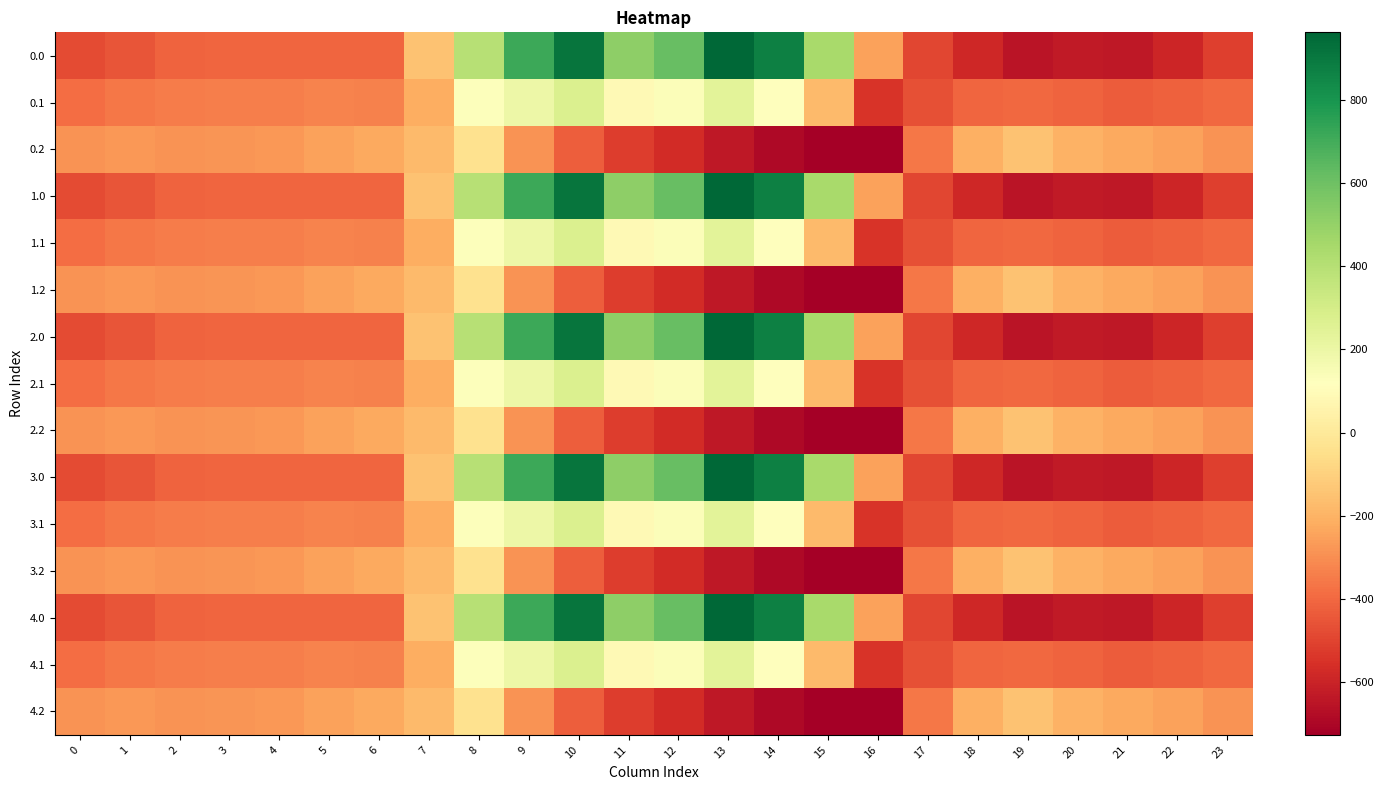

Reading left to right, what are all the values shown in this chart?

0.0: 0=-482.0	1=-449.5	2=-410.3	3=-404.4	4=-404.9	5=-403.8	6=-408.0	7=-150.1	8=395.3	9=716.9	10=916.2	11=516.0	12=619.4	13=962.7	14=870.3	15=443.0	16=-250.9	17=-494.8	18=-586.7	19=-649.2	20=-629.9	21=-638.4	22=-592.3	23=-511.3
0.1: 0=-384.6	1=-361.1	2=-347.9	3=-342.7	4=-339.6	5=-325.7	6=-332.2	7=-217.1	8=125.2	9=191.1	10=274.1	11=87.0	12=134.6	13=241.5	14=113.7	15=-173.1	16=-547.3	17=-466.6	18=-405.4	19=-400.2	20=-414.5	21=-432.4	22=-419.9	23=-399.4
0.2: 0=-287.1	1=-272.7	2=-285.5	3=-281.0	4=-274.4	5=-245.0	6=-228.8	7=-176.6	8=-35.3	9=-288.5	10=-423.5	11=-520.6	12=-571.2	13=-640.4	14=-687.4	15=-725.8	16=-726.6	17=-362.4	18=-210.0	19=-151.0	20=-199.2	21=-226.4	22=-247.4	23=-287.5
1.0: 0=-482.0	1=-449.5	2=-410.3	3=-404.4	4=-404.9	5=-403.8	6=-408.0	7=-150.1	8=395.3	9=716.9	10=916.2	11=516.0	12=619.4	13=962.7	14=870.3	15=443.0	16=-250.9	17=-494.8	18=-586.7	19=-649.2	20=-629.9	21=-638.4	22=-592.3	23=-511.3
1.1: 0=-384.6	1=-361.1	2=-347.9	3=-342.7	4=-339.6	5=-325.7	6=-332.2	7=-217.1	8=125.2	9=191.1	10=274.1	11=87.0	12=134.6	13=241.5	14=113.7	15=-173.1	16=-547.3	17=-466.6	18=-405.4	19=-400.2	20=-414.5	21=-432.4	22=-419.9	23=-399.4
1.2: 0=-287.1	1=-272.7	2=-285.5	3=-281.0	4=-274.4	5=-245.0	6=-228.8	7=-176.6	8=-35.3	9=-288.5	10=-423.5	11=-520.6	12=-571.2	13=-640.4	14=-687.4	15=-725.8	16=-726.6	17=-362.4	18=-210.0	19=-151.0	20=-199.2	21=-226.4	22=-247.4	23=-287.5
2.0: 0=-482.0	1=-449.5	2=-410.3	3=-404.4	4=-404.9	5=-403.8	6=-408.0	7=-150.1	8=395.3	9=716.9	10=916.2	11=516.0	12=619.4	13=962.7	14=870.3	15=443.0	16=-250.9	17=-494.8	18=-586.7	19=-649.2	20=-629.9	21=-638.4	22=-592.3	23=-511.3
2.1: 0=-384.6	1=-361.1	2=-347.9	3=-342.7	4=-339.6	5=-325.7	6=-332.2	7=-217.1	8=125.2	9=191.1	10=274.1	11=87.0	12=134.6	13=241.5	14=113.7	15=-173.1	16=-547.3	17=-466.6	18=-405.4	19=-400.2	20=-414.5	21=-432.4	22=-419.9	23=-399.4
2.2: 0=-287.1	1=-272.7	2=-285.5	3=-281.0	4=-274.4	5=-245.0	6=-228.8	7=-176.6	8=-35.3	9=-288.5	10=-423.5	11=-520.6	12=-571.2	13=-640.4	14=-687.4	15=-725.8	16=-726.6	17=-362.4	18=-210.0	19=-151.0	20=-199.2	21=-226.4	22=-247.4	23=-287.5
3.0: 0=-482.0	1=-449.5	2=-410.3	3=-404.4	4=-404.9	5=-403.8	6=-408.0	7=-150.1	8=395.3	9=716.9	10=916.2	11=516.0	12=619.4	13=962.7	14=870.3	15=443.0	16=-250.9	17=-494.8	18=-586.7	19=-649.2	20=-629.9	21=-638.4	22=-592.3	23=-511.3
3.1: 0=-384.6	1=-361.1	2=-347.9	3=-342.7	4=-339.6	5=-325.7	6=-332.2	7=-217.1	8=125.2	9=191.1	10=274.1	11=87.0	12=134.6	13=241.5	14=113.7	15=-173.1	16=-547.3	17=-466.6	18=-405.4	19=-400.2	20=-414.5	21=-432.4	22=-419.9	23=-399.4
3.2: 0=-287.1	1=-272.7	2=-285.5	3=-281.0	4=-274.4	5=-245.0	6=-228.8	7=-176.6	8=-35.3	9=-288.5	10=-423.5	11=-520.6	12=-571.2	13=-640.4	14=-687.4	15=-725.8	16=-726.6	17=-362.4	18=-210.0	19=-151.0	20=-199.2	21=-226.4	22=-247.4	23=-287.5
4.0: 0=-482.0	1=-449.5	2=-410.3	3=-404.4	4=-404.9	5=-403.8	6=-408.0	7=-150.1	8=395.3	9=716.9	10=916.2	11=516.0	12=619.4	13=962.7	14=870.3	15=443.0	16=-250.9	17=-494.8	18=-586.7	19=-649.2	20=-629.9	21=-638.4	22=-592.3	23=-511.3
4.1: 0=-384.6	1=-361.1	2=-347.9	3=-342.7	4=-339.6	5=-325.7	6=-332.2	7=-217.1	8=125.2	9=191.1	10=274.1	11=87.0	12=134.6	13=241.5	14=113.7	15=-173.1	16=-547.3	17=-466.6	18=-405.4	19=-400.2	20=-414.5	21=-432.4	22=-419.9	23=-399.4
4.2: 0=-287.1	1=-272.7	2=-285.5	3=-281.0	4=-274.4	5=-245.0	6=-228.8	7=-176.6	8=-35.3	9=-288.5	10=-423.5	11=-520.6	12=-571.2	13=-640.4	14=-687.4	15=-725.8	16=-726.6	17=-362.4	18=-210.0	19=-151.0	20=-199.2	21=-226.4	22=-247.4	23=-287.5